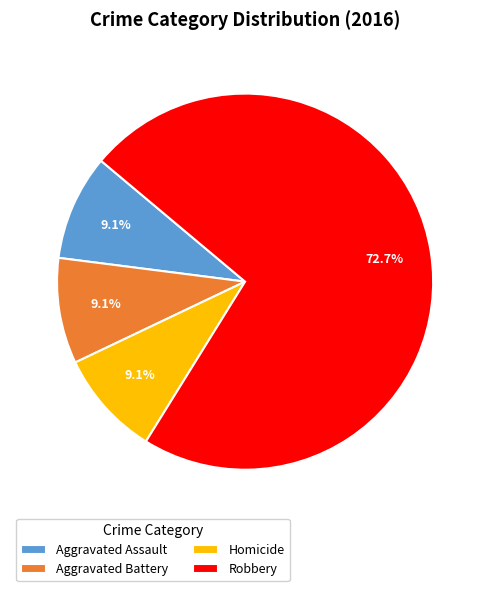

Does Homicide represent more than half of the total?

No